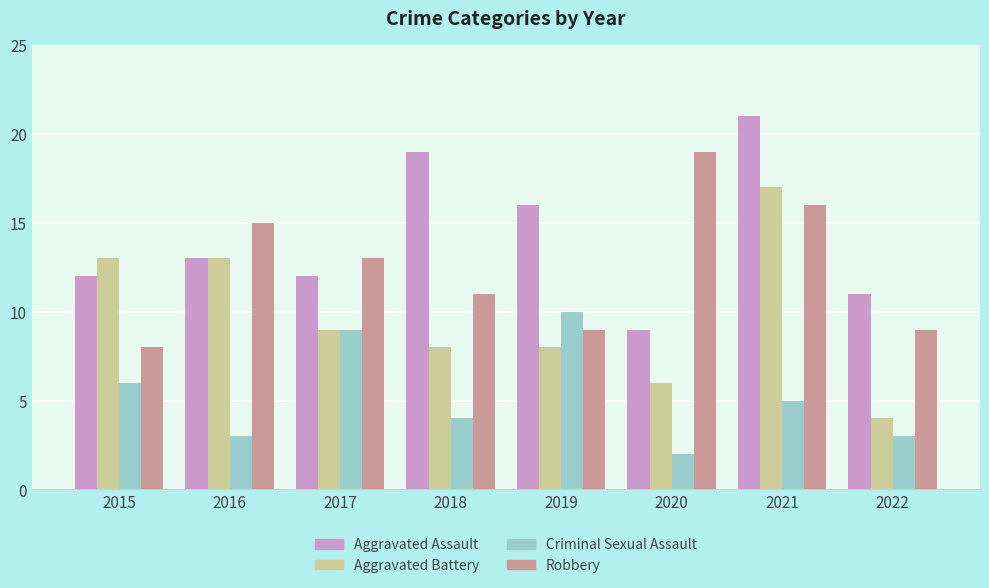

What is the value of the Criminal Sexual Assault bar at the 2nd from the left?

3